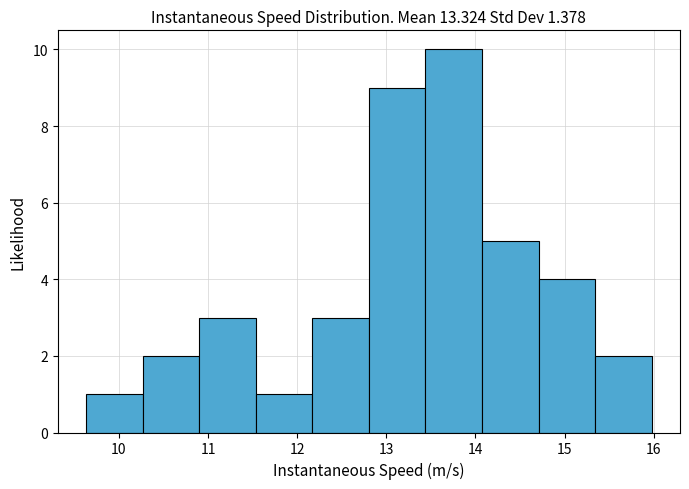

Which range on the x-axis has the tallest bar?

13.4 to 14.1